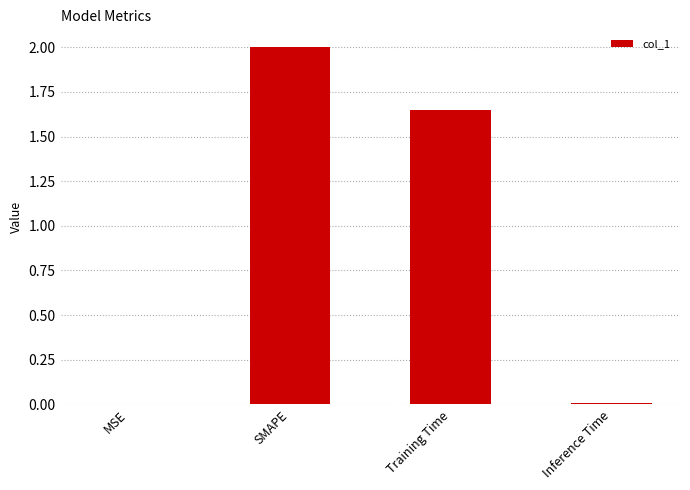

What is the maximum value shown in the chart?

2.0